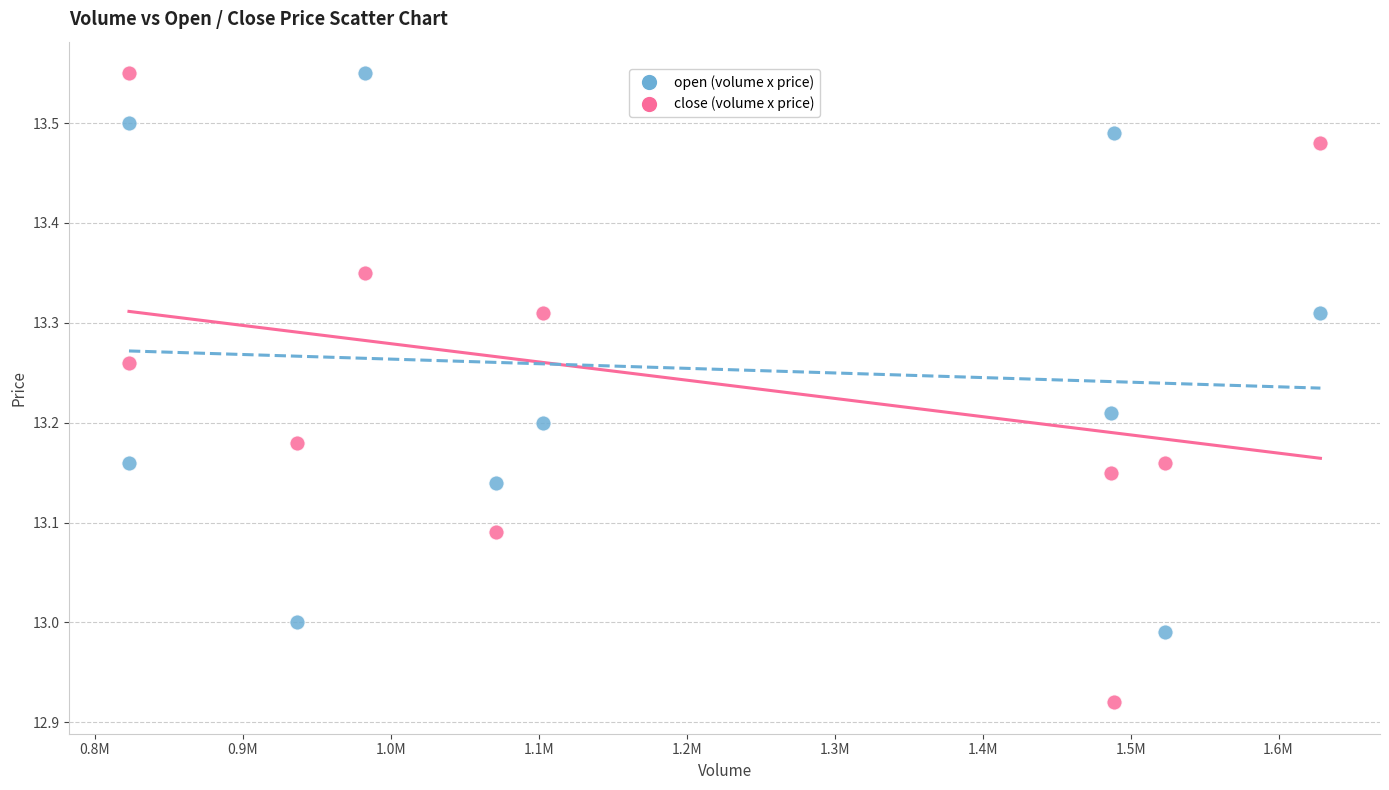

Across all data points, what is the range of X values (max minus min)?

805200.0